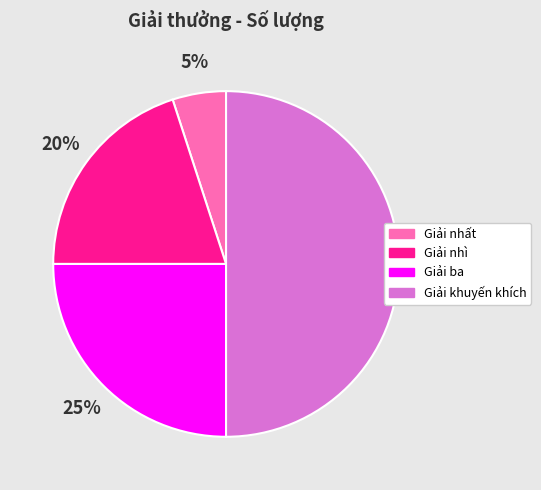

To the nearest percent, what portion does Giải khuyến khích represent?

50%